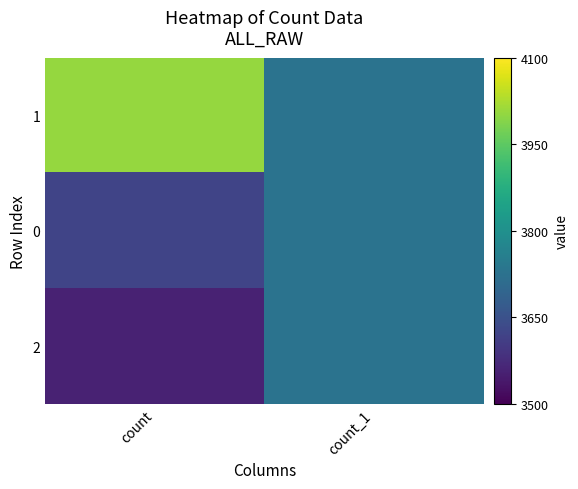

Reading left to right, transcribe all the data shown in this chart.

1: count=4005	count_1=3729
0: count=3624	count_1=3729
2: count=3558	count_1=3729